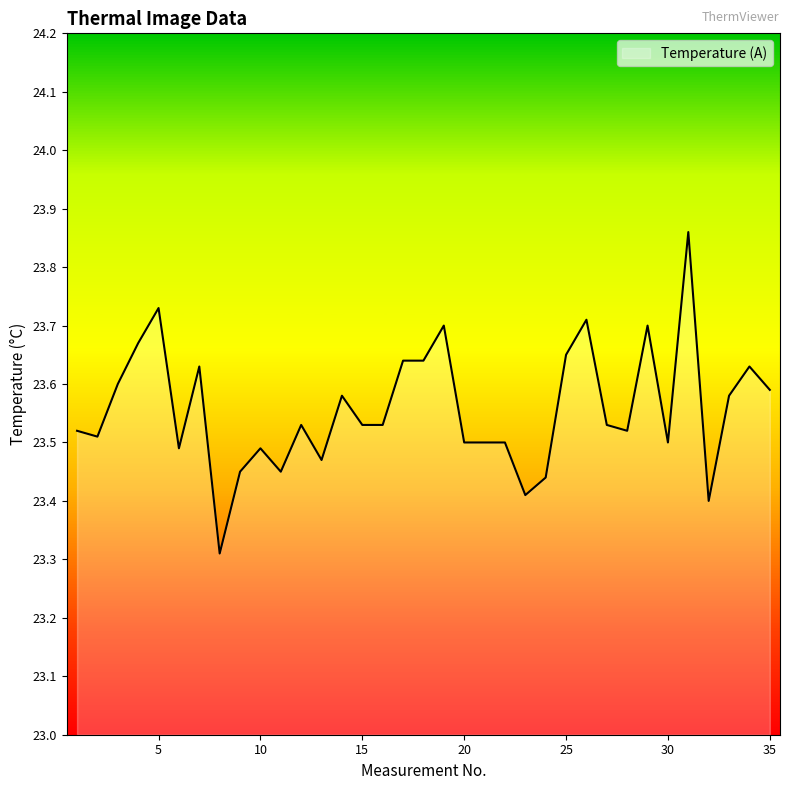

What is the difference between the second highest and minimum values?

0.4